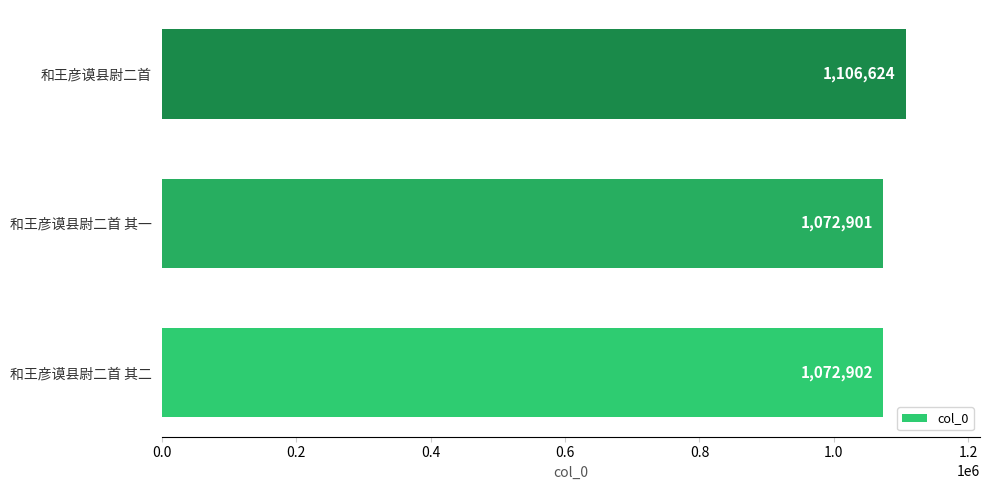

At which category does the chart reach its minimum across all series?

和王彦谟县尉二首 其一